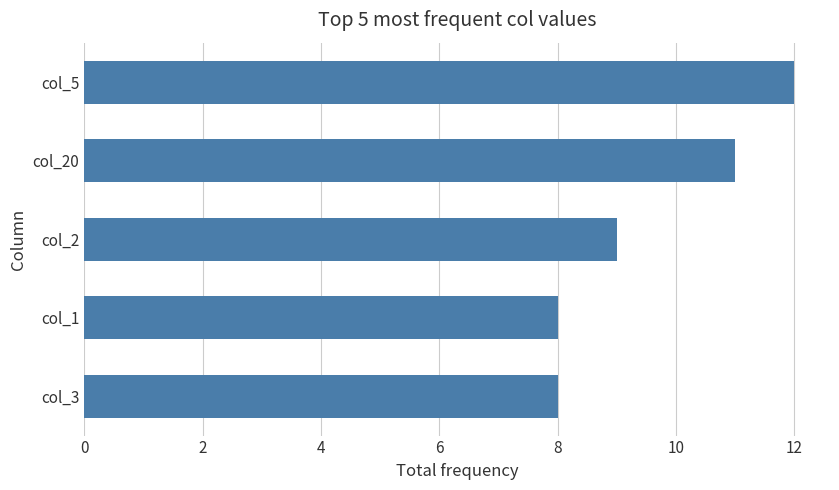

What is the smallest value displayed?

8